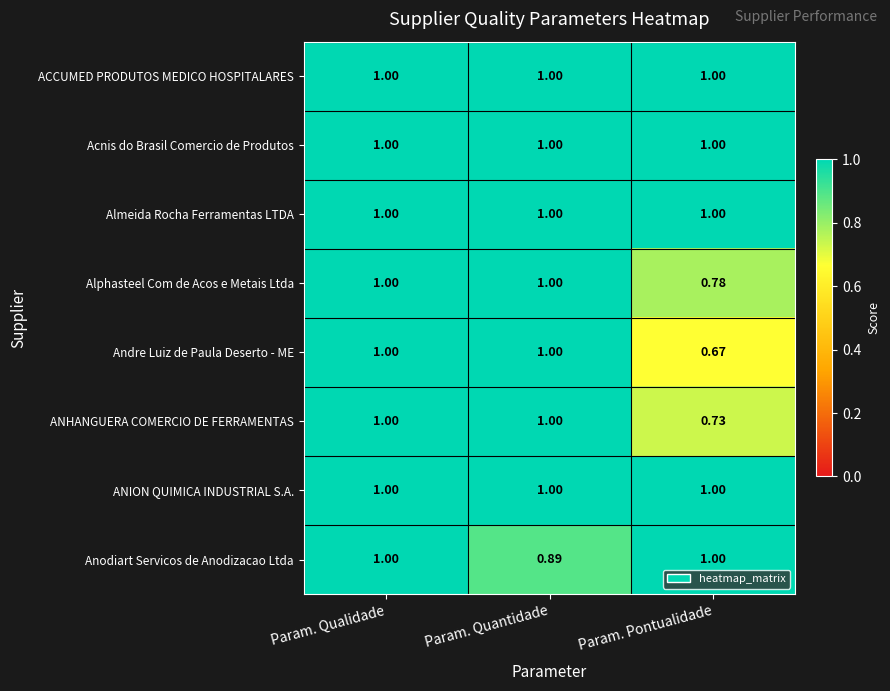

Which series changed the most between Param. Qualidade and Param. Quantidade?

Anodiart Servicos de Anodizacao Ltda